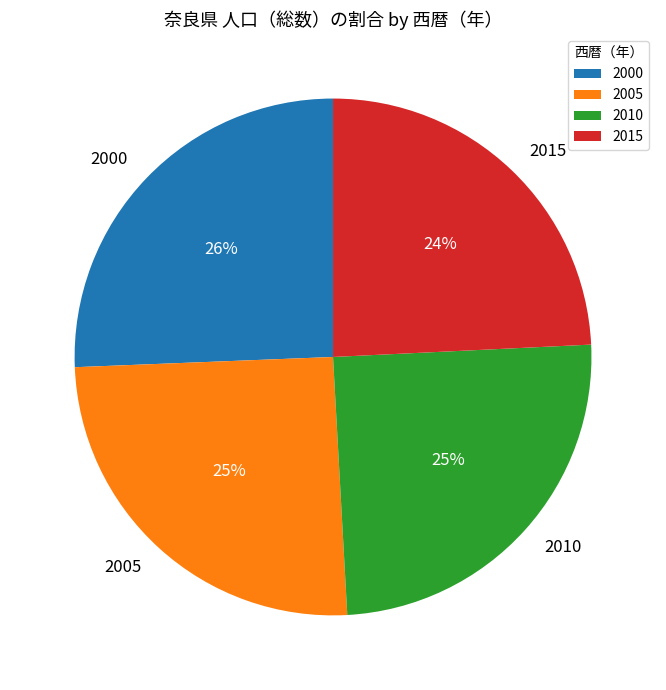

Is the sum of 2005 and 2015 greater than half?

No